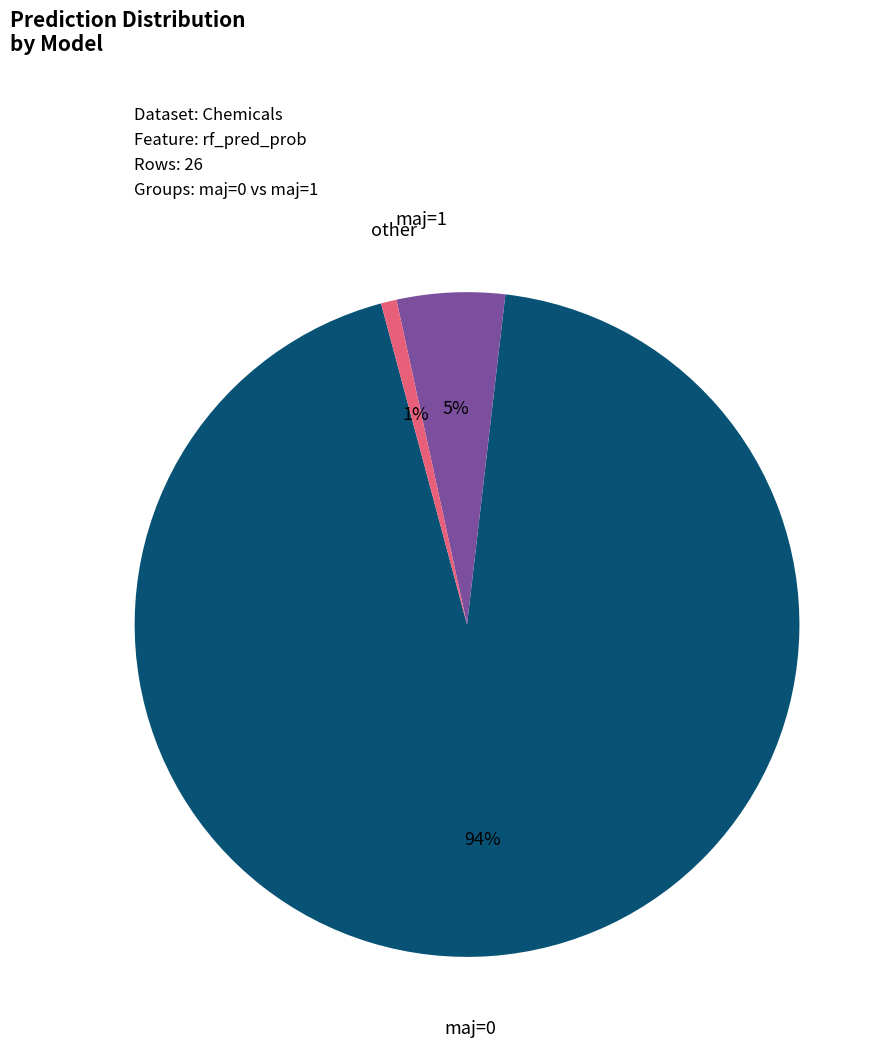

Does any single category account for the majority?

Yes